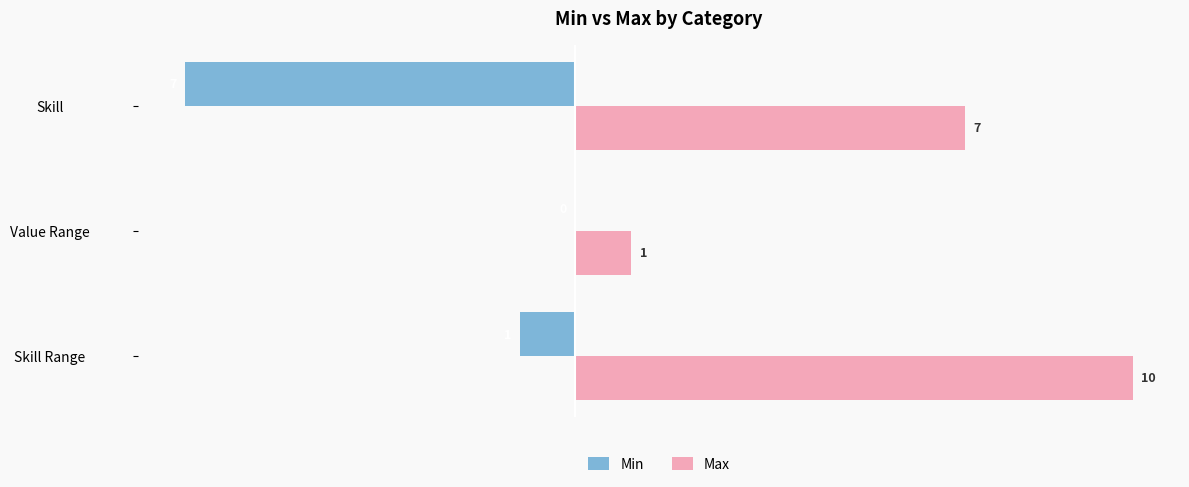

The Max series shows 7 at Skill. True or false?

True